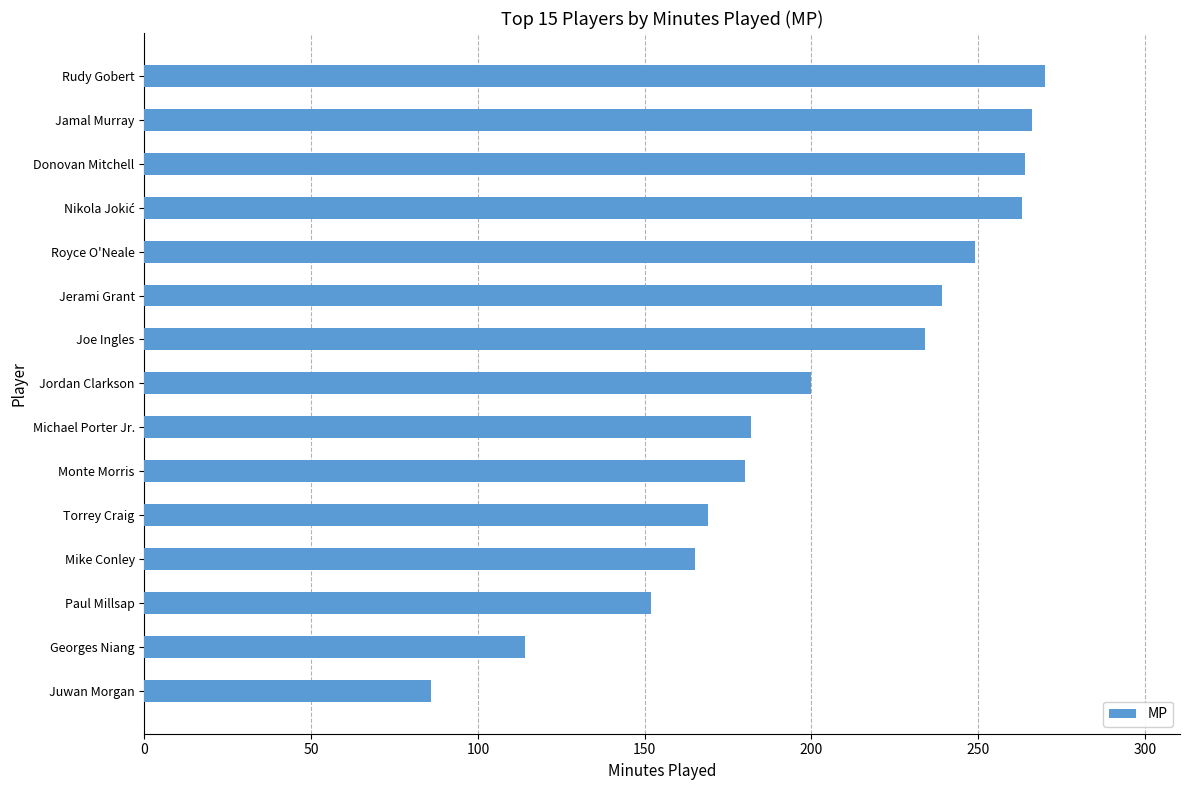

What is the average value?

202